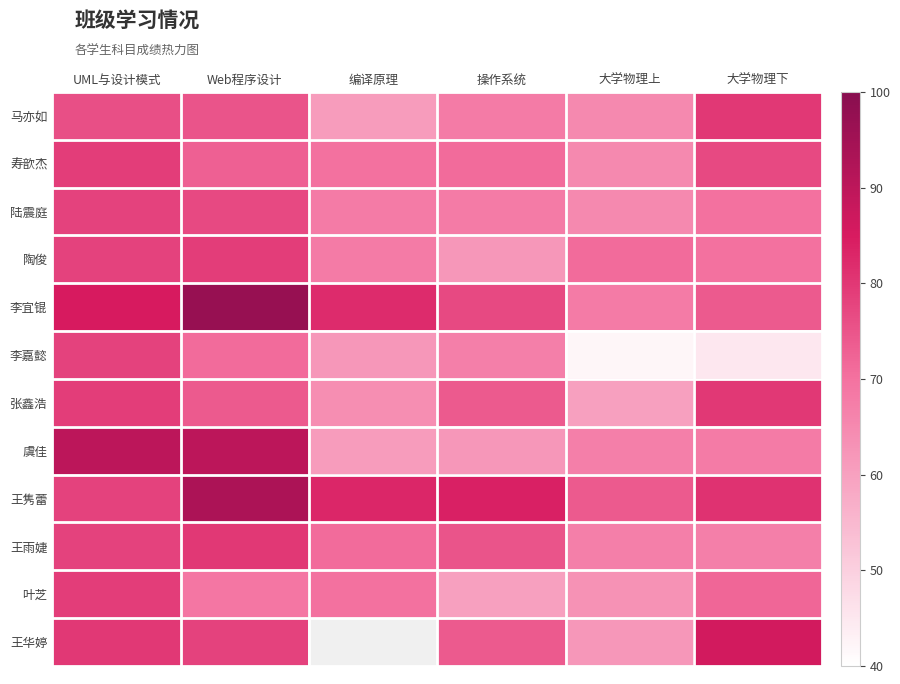

What is the minimum value for 虞佳?

61.0